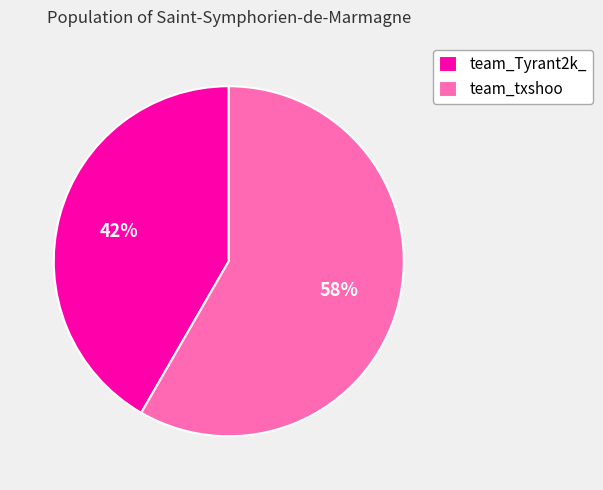

To the nearest percent, what is the average slice percentage?

50%